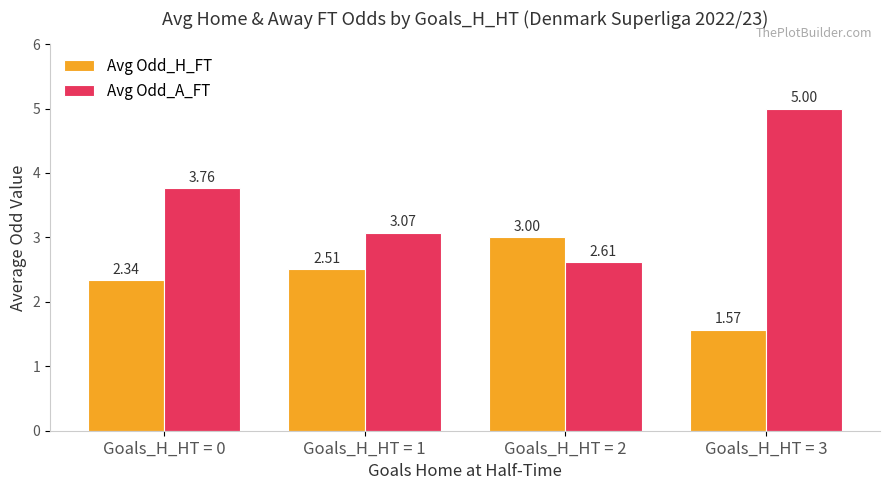

List the series in order of their peak value, lowest first.

Avg Odd_H_FT, Avg Odd_A_FT